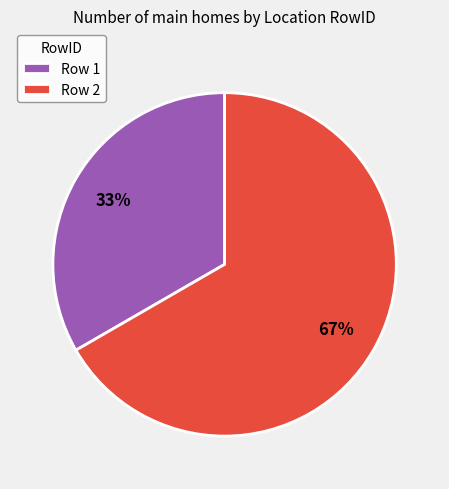

Is the sum of Row 1 and Row 2 greater than half?

Yes